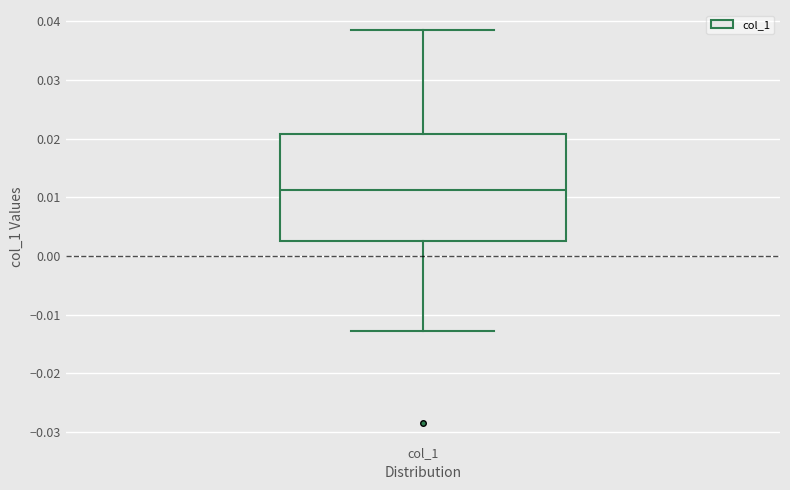

Where does the upper whisker of the box for col_1 end on the y-axis? The values are not printed on the chart, so give them approximately, as read against the axis.

0.039